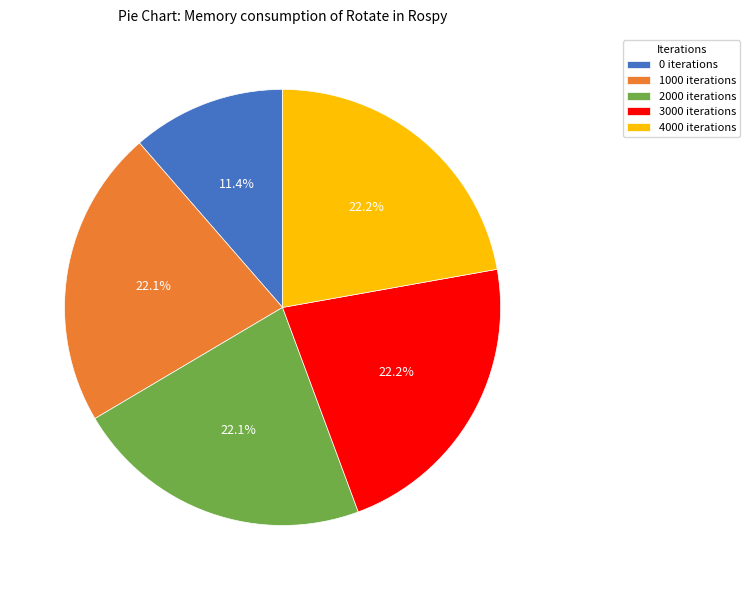

Do 0 iterations and 4000 iterations together represent more than half of the pie?

No